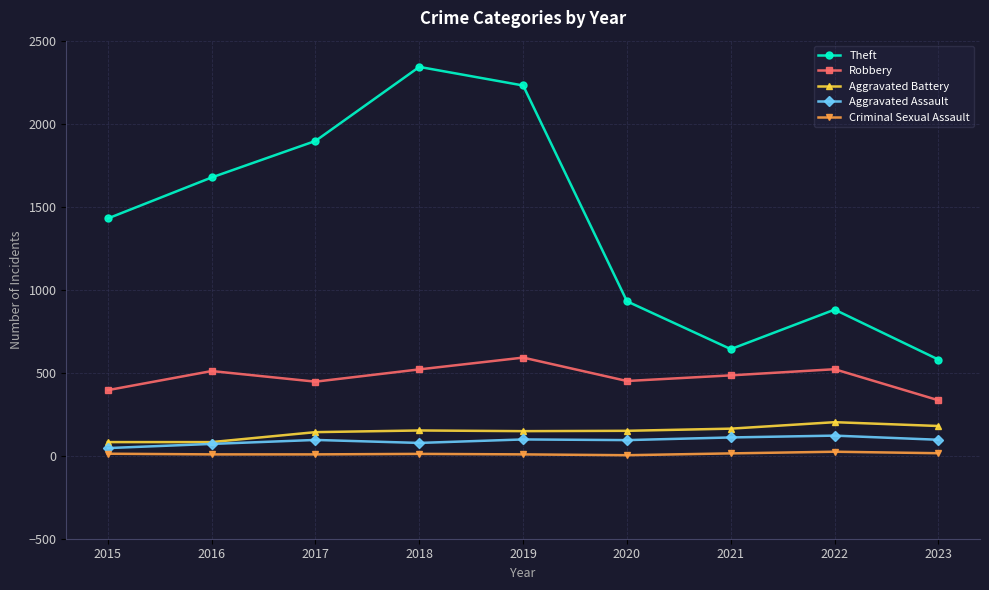

At which category does Theft reach its first local peak?

2018